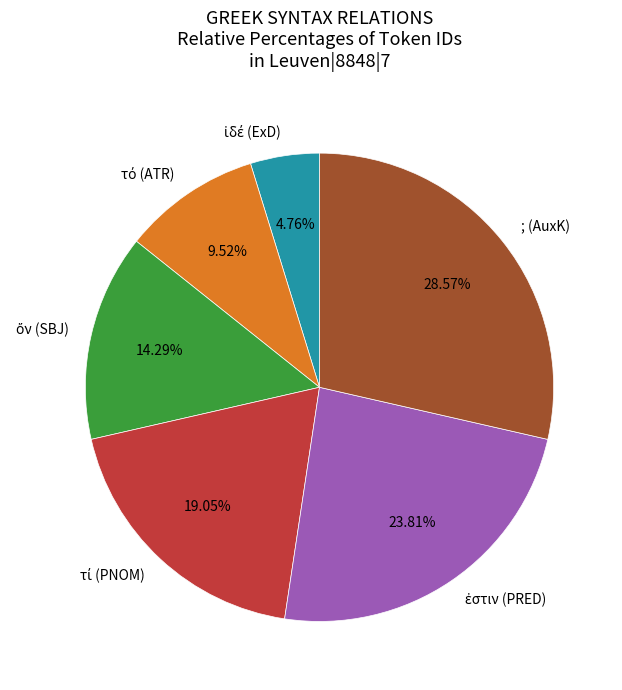

Which slice is the largest?

; (AuxK)